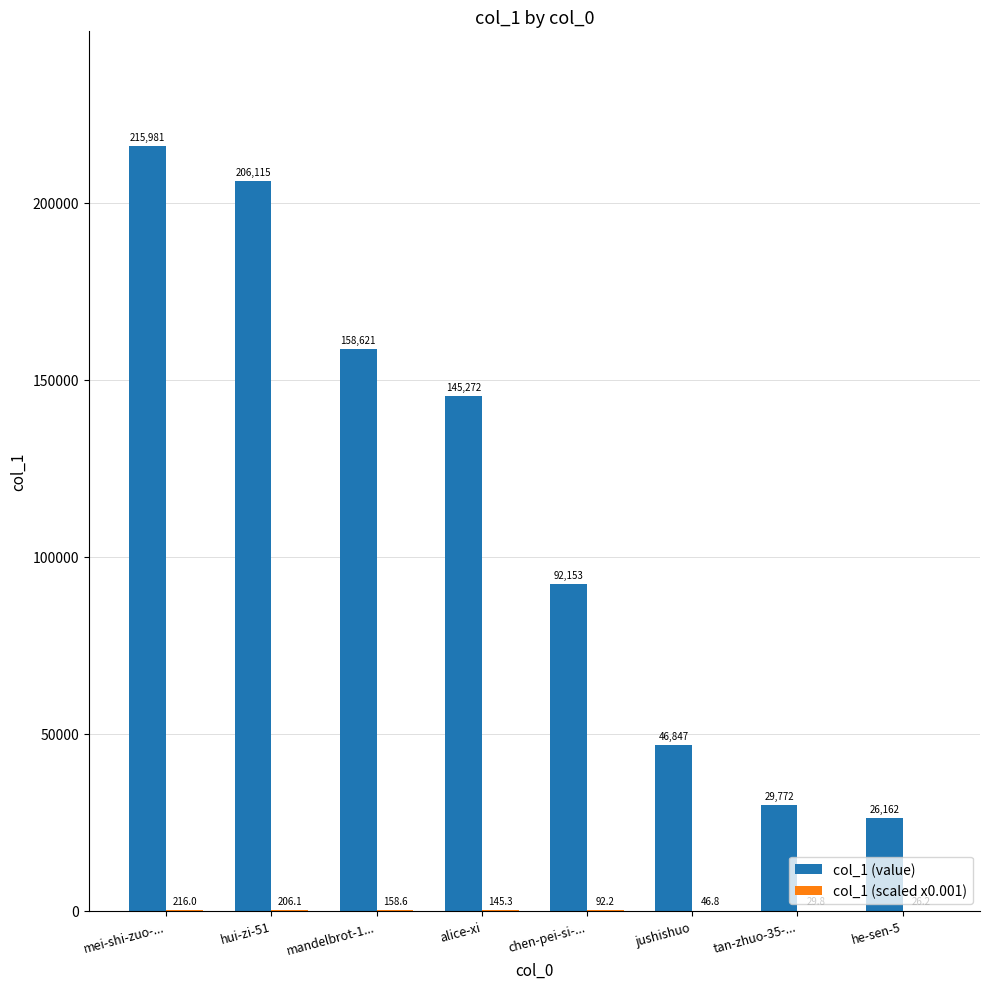

Is it true that col_1 (value) equals 29772.0 at tan-zhuo-35-...?

True